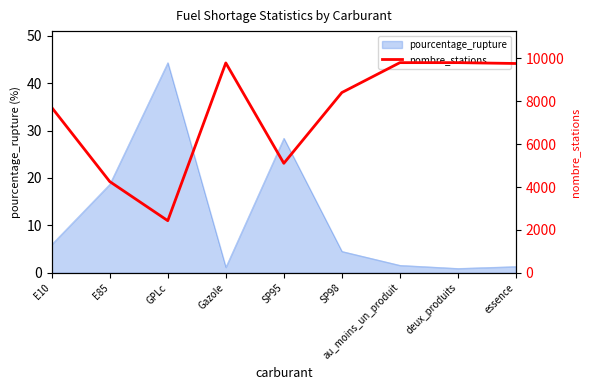

What is the label of the 5th point from the left?

SP95